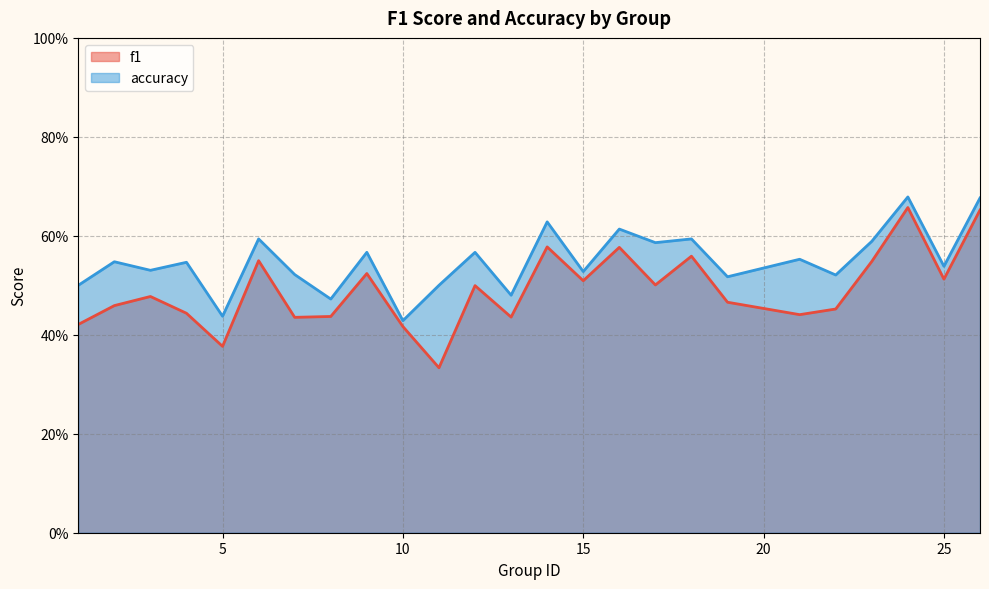

What is the value of the accuracy point at the 22nd from the left?

0.6